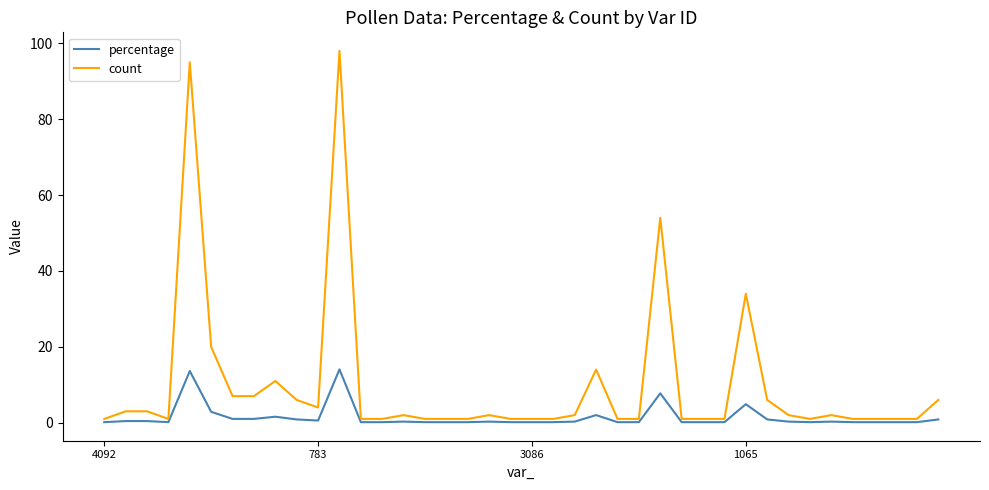

List the series in order of their peak value, lowest first.

percentage, count